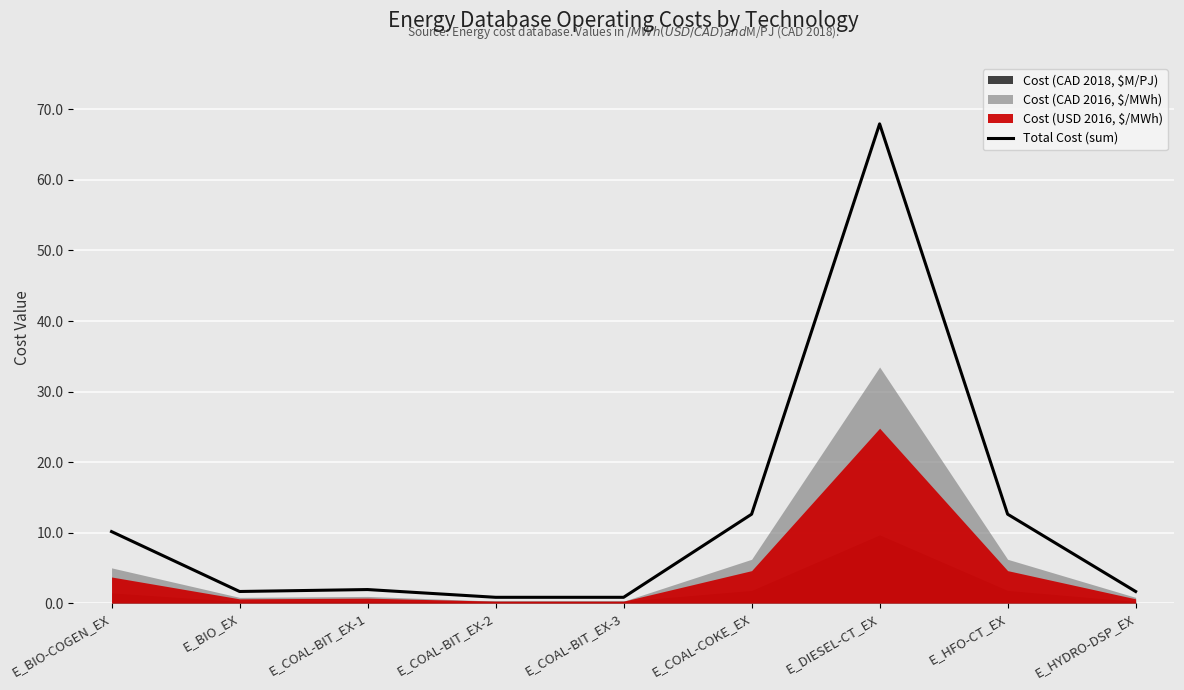

What is the label of the 5th point from the left?

E_COAL-BIT_EX-3